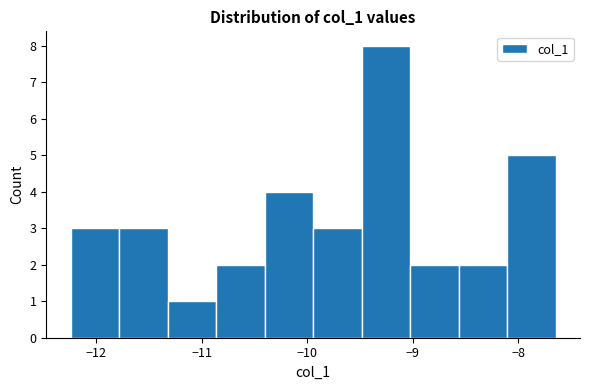

Reading left to right, transcribe this chart: for each bar, give the range it covers on the x-axis and its height. Neither the bar edges nor the heights are printed on the chart, so give them approximately, as read against the axes.

-12.2 to -11.8: 3
-11.8 to -11.3: 3
-11.3 to -10.9: 1
-10.9 to -10.4: 2
-10.4 to -9.9: 4
-9.9 to -9.5: 3
-9.5 to -9.0: 8
-9.0 to -8.6: 2
-8.6 to -8.1: 2
-8.1 to -7.6: 5